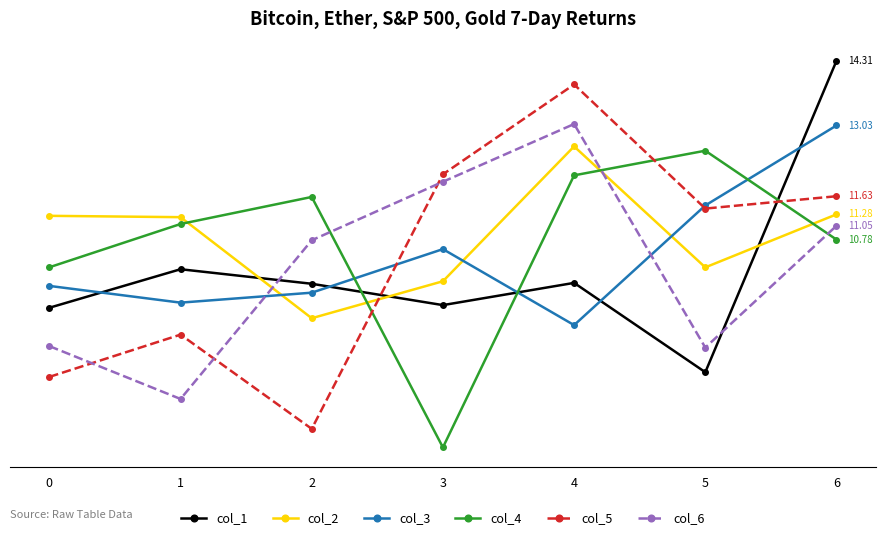

What are all the series names shown in the legend?

col_1, col_2, col_3, col_4, col_5, col_6